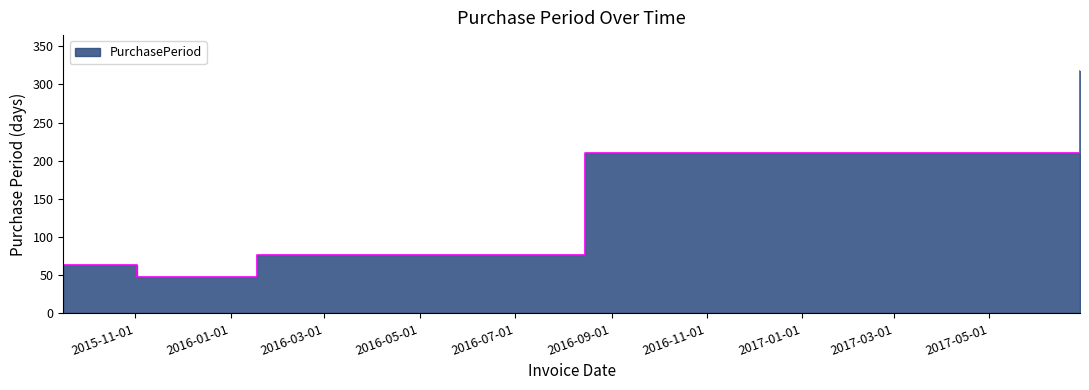

What is the ratio of the value at 2017-06-28 to the value at 2015-09-16?

5.0